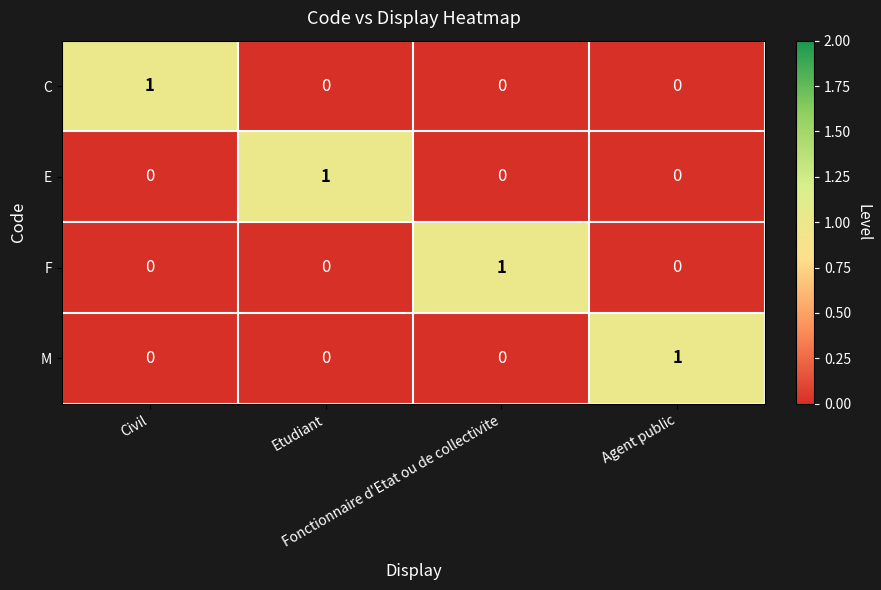

At how many categories does at least one series exceed 0?

4